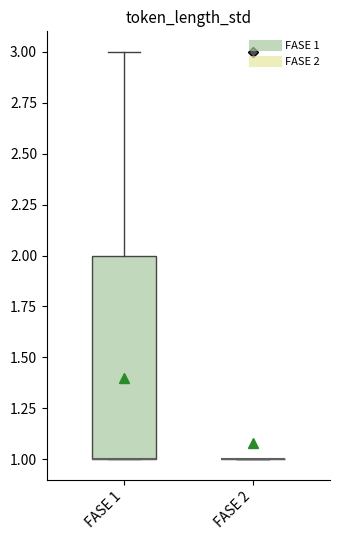

Where does the upper whisker of the box for FASE 1 end on the y-axis? The values are not printed on the chart, so give them approximately, as read against the axis.

3